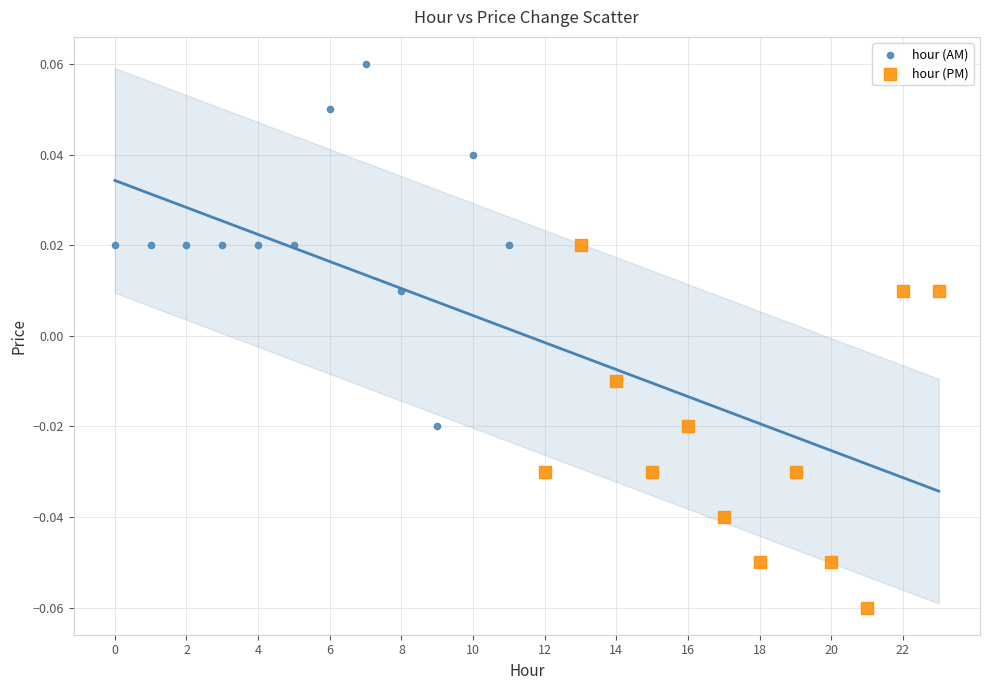

Which series reaches the minimum Y coordinate?

hour (PM)